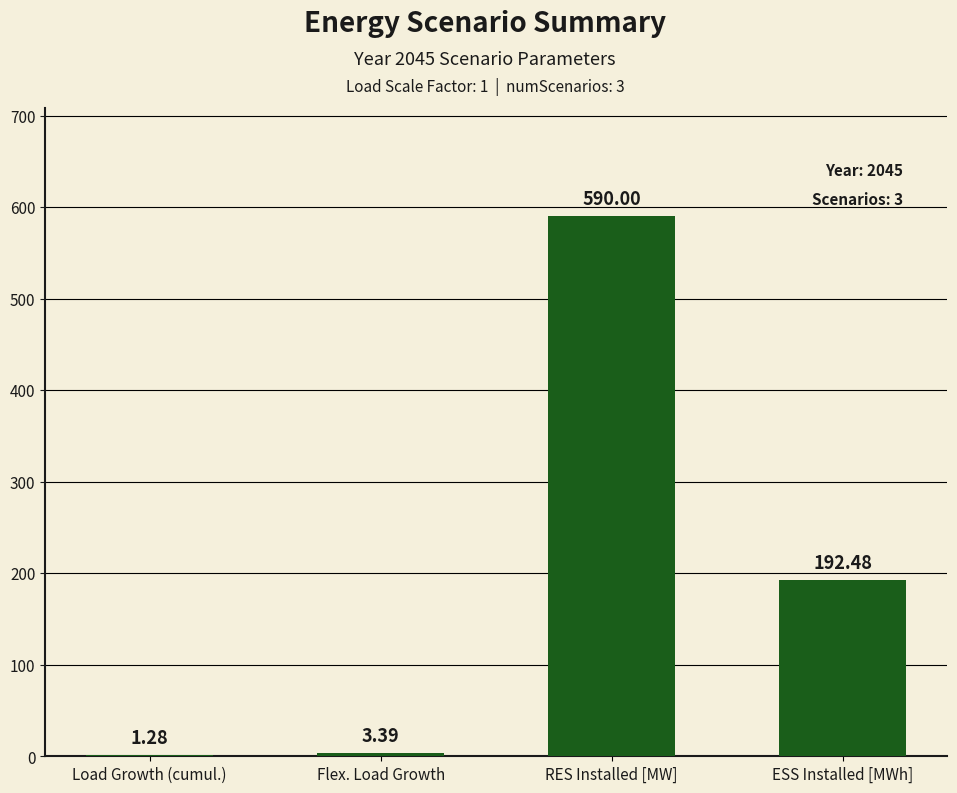

Which category has the highest value across all series?

RES Installed [MW]